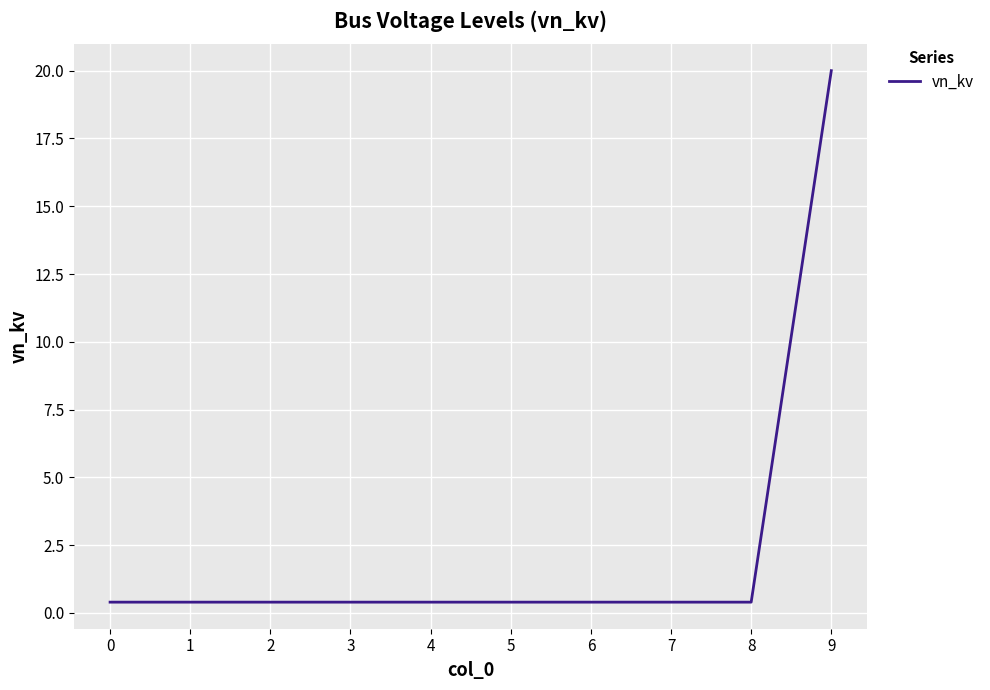

What is the minimum value shown in the chart?

0.4